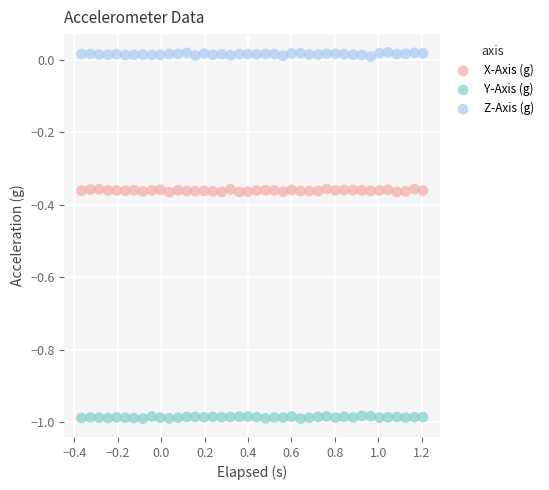

Across all data points, what is the range of X values (max minus min)?

1.6